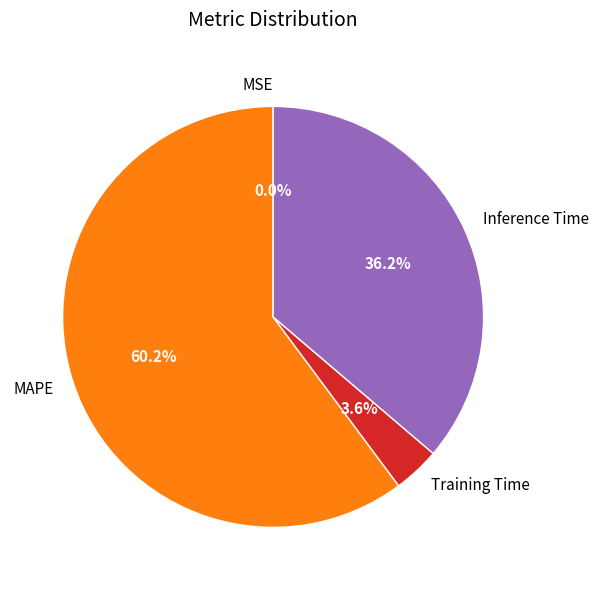

Is there any slice that represents more than half of the pie?

Yes